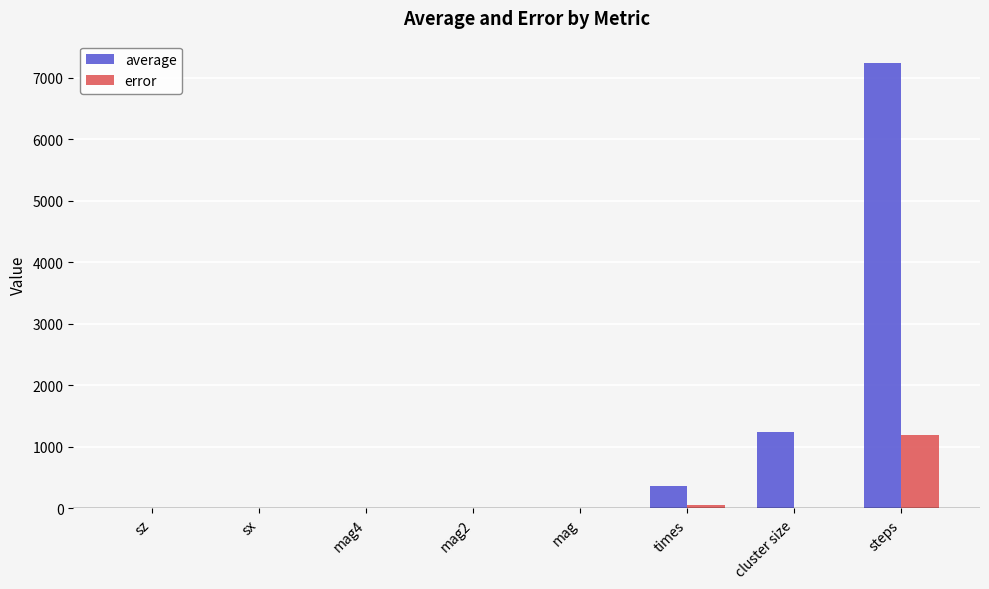

Is it true that error equals 0.0 at mag?

True